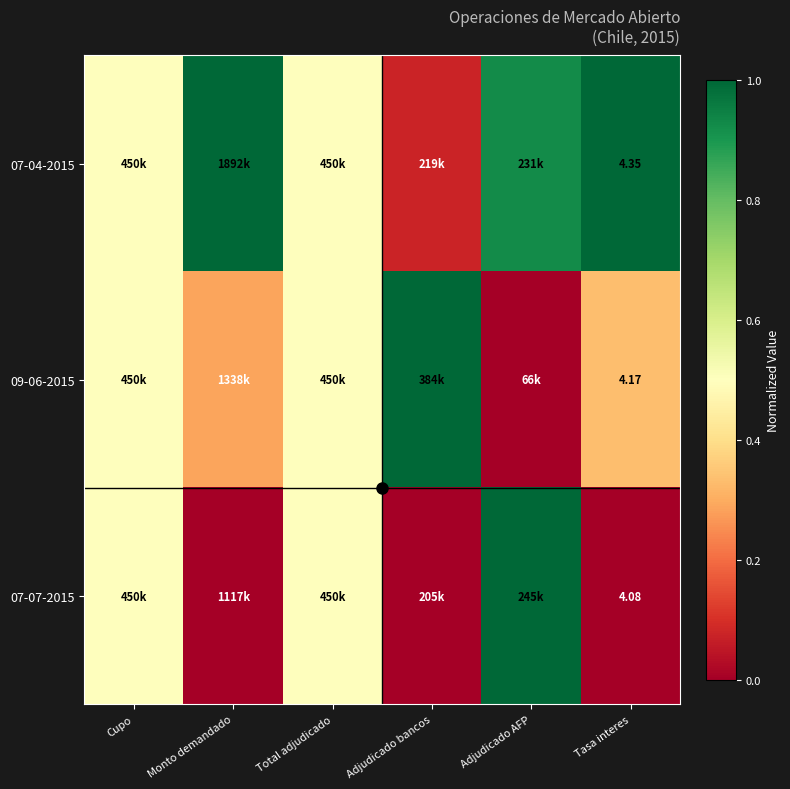

At which category is the sum across all series the highest?

Adjudicado AFP